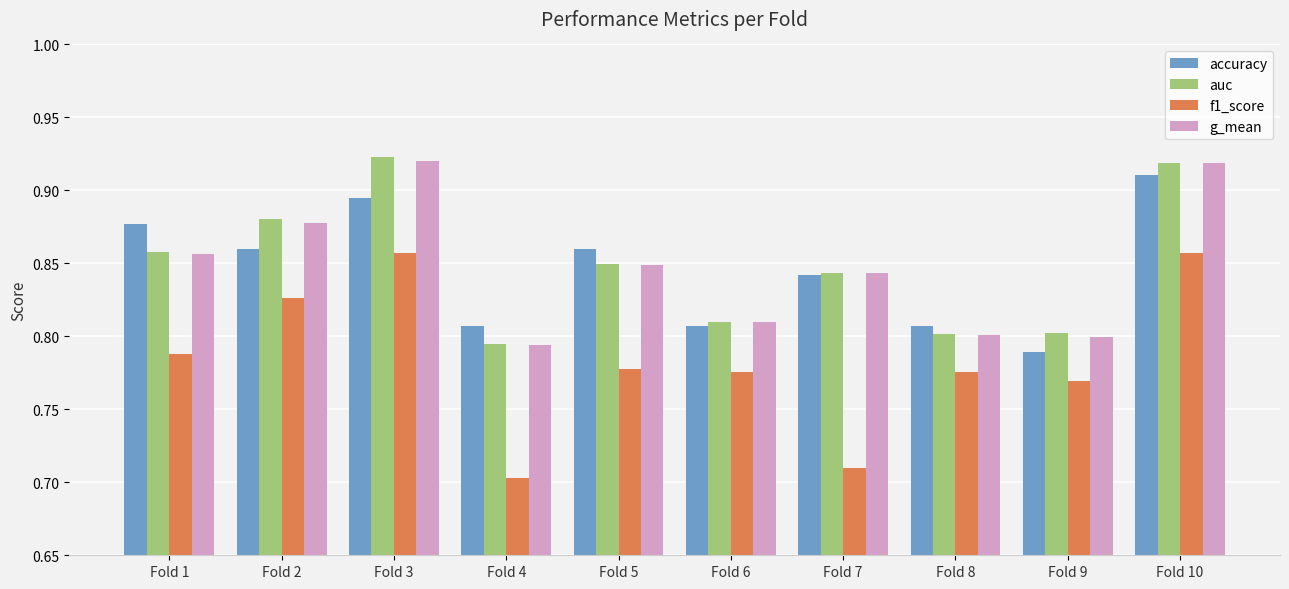

Is it true that accuracy equals 0.8 at Fold 7?

True